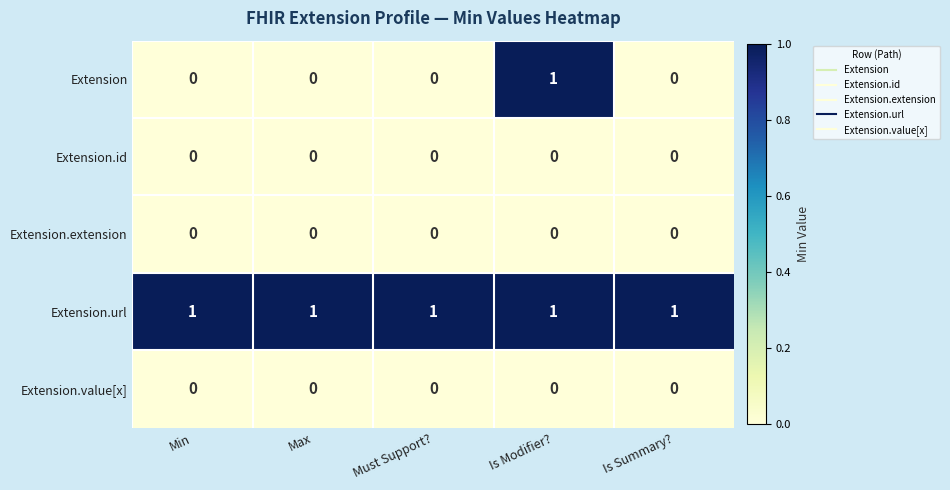

Is the value of Extension.url at Is Modifier? greater than the value of Extension.id at Is Modifier??

Yes